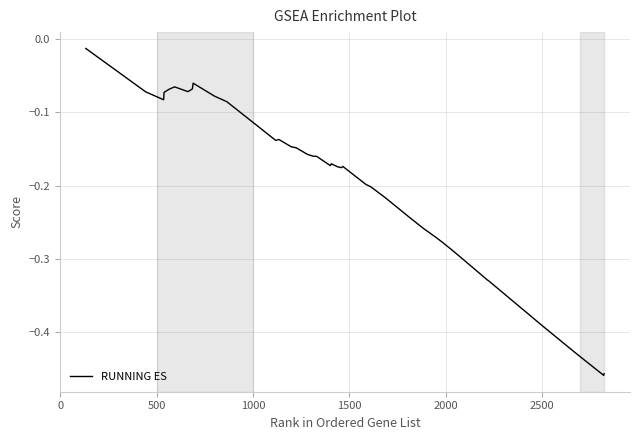

What is the difference between the maximum and minimum values?

0.4